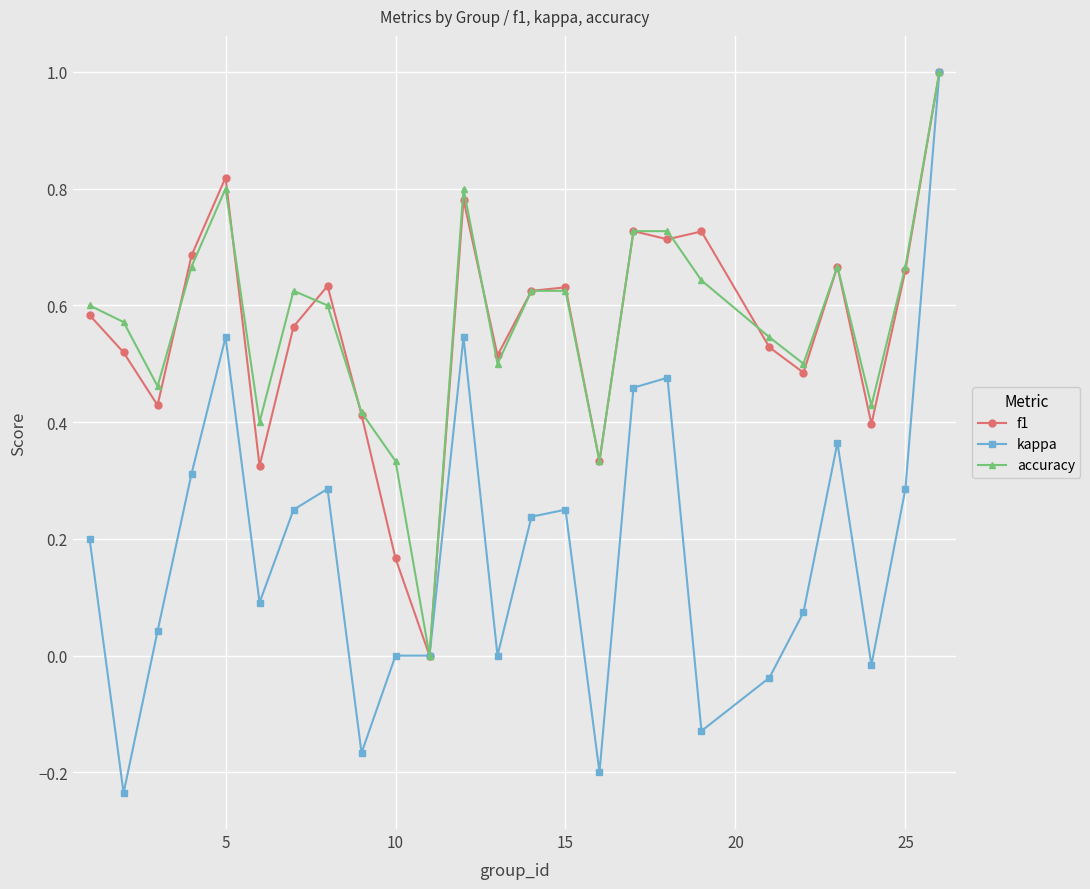

What is the highest value of the kappa series?

1.0